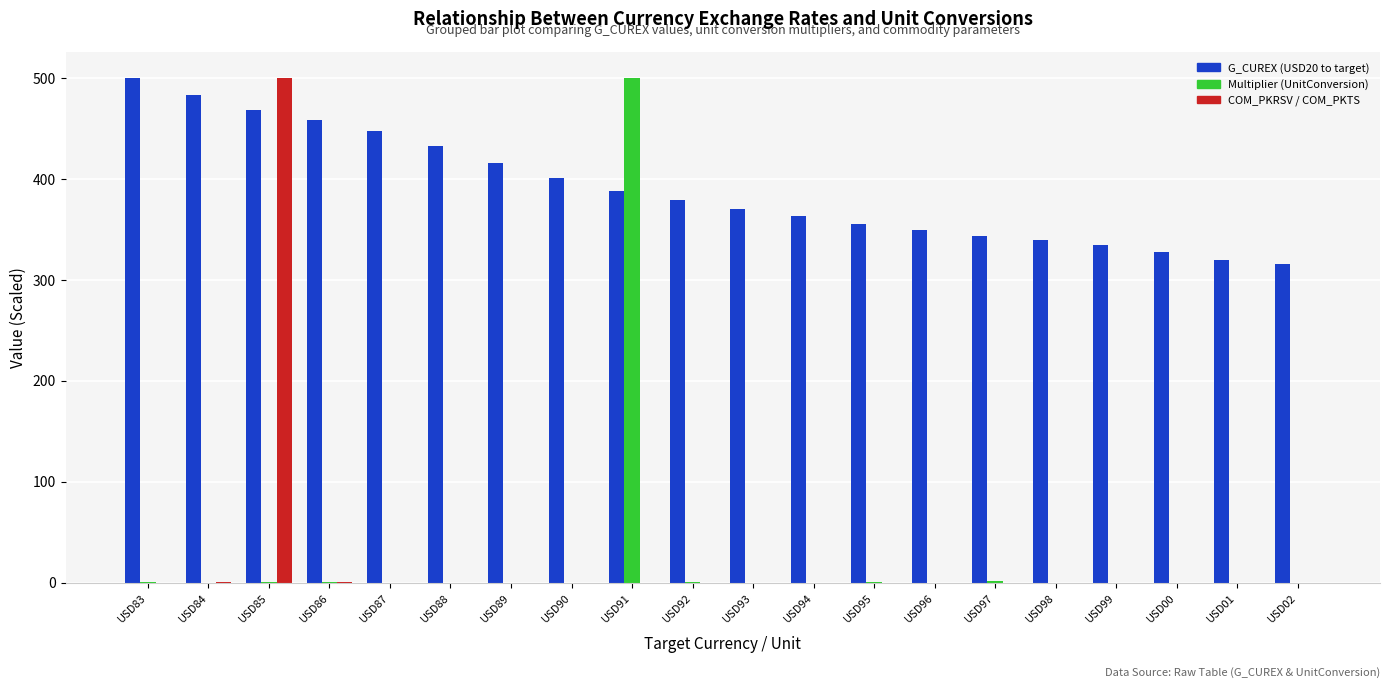

Between USD97 and USD01, which series saw the biggest shift?

G_CUREX (USD20 to target)